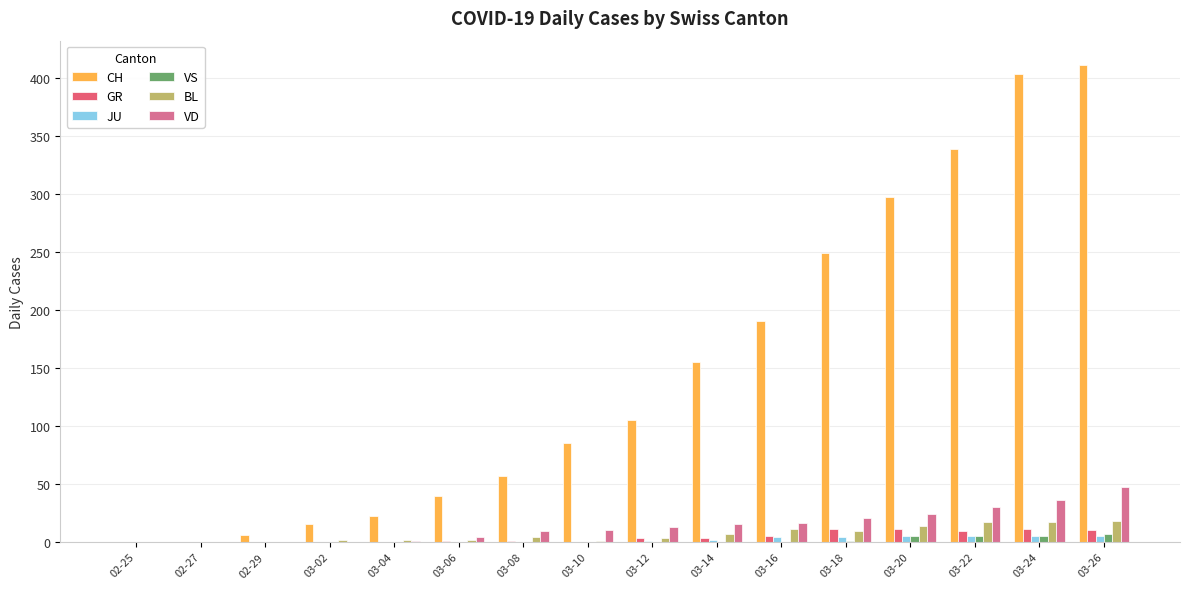

Does the chart contain stacked bars?

No